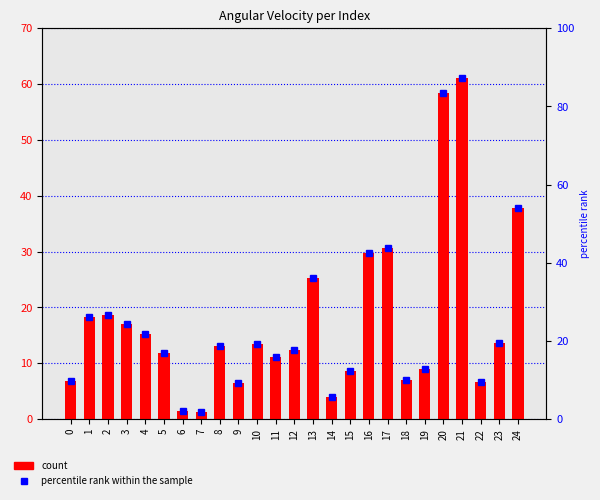

The chart shows a value of 41.0 at 16. True or false?

False